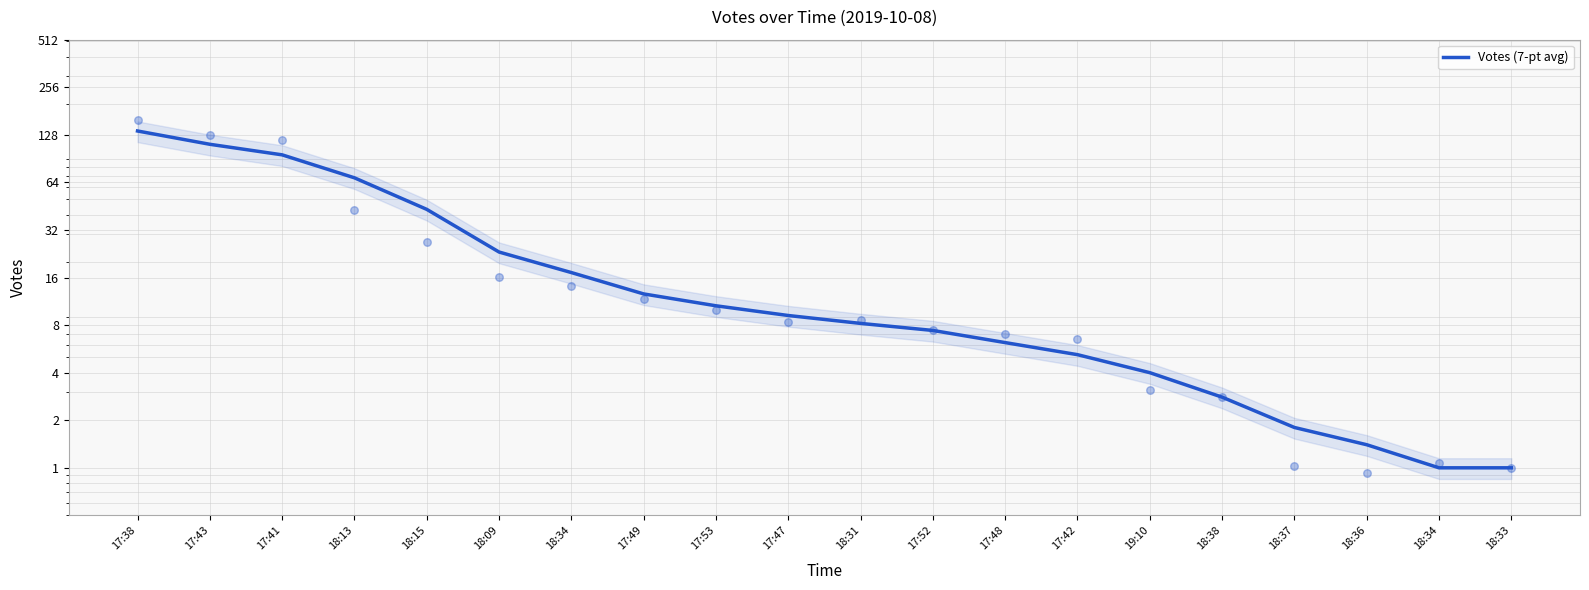

Which has a higher value, 18:34 or 18:13?

18:13